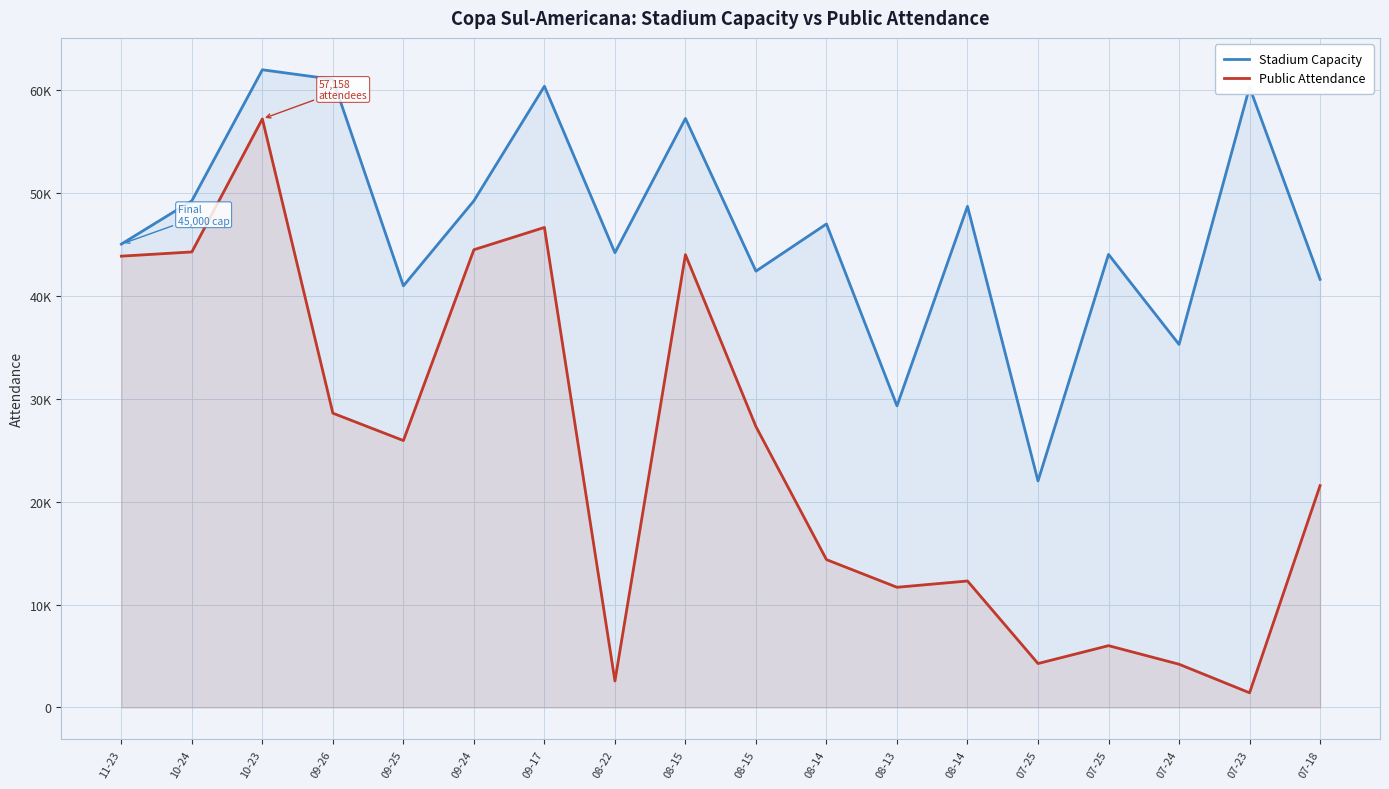

Does the chart display data point markers on the line(s)?

No